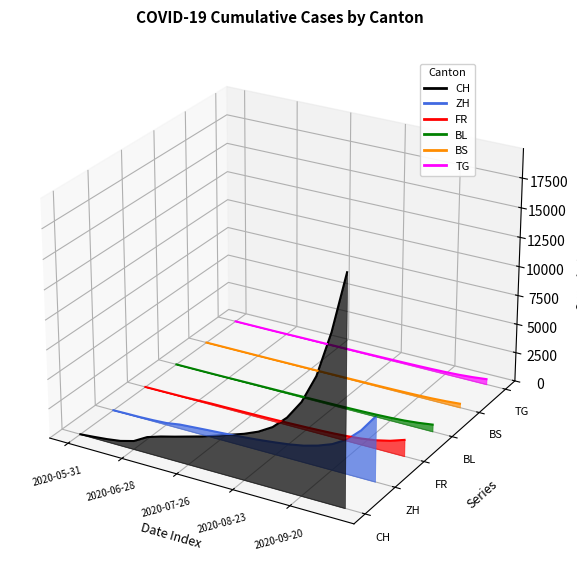

Which series has the largest range (max minus min)?

CH